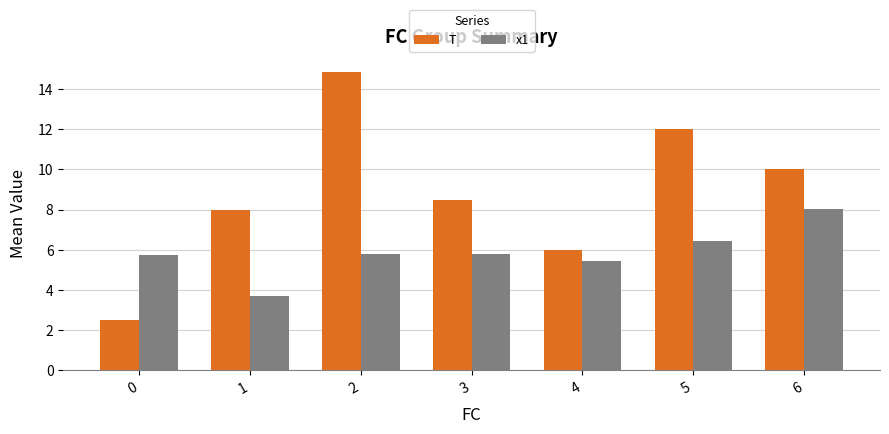

List the series in order of their overall mean, highest first.

T, x1